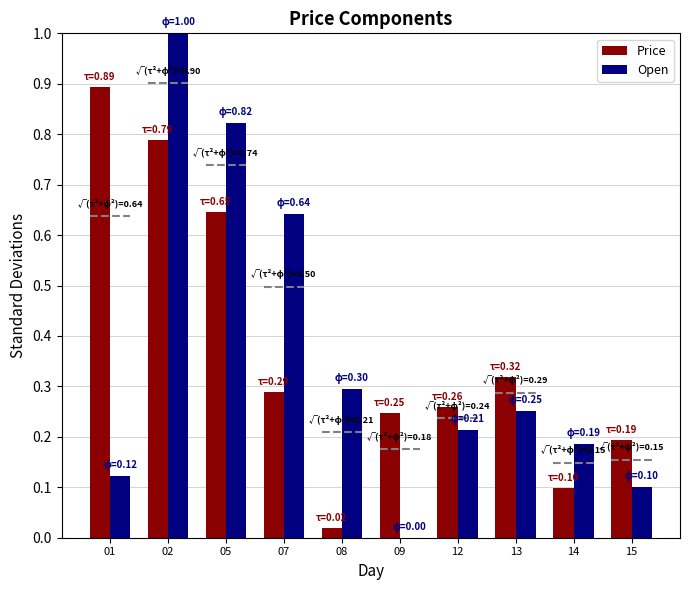

What is the sum of all Price values?

3.8